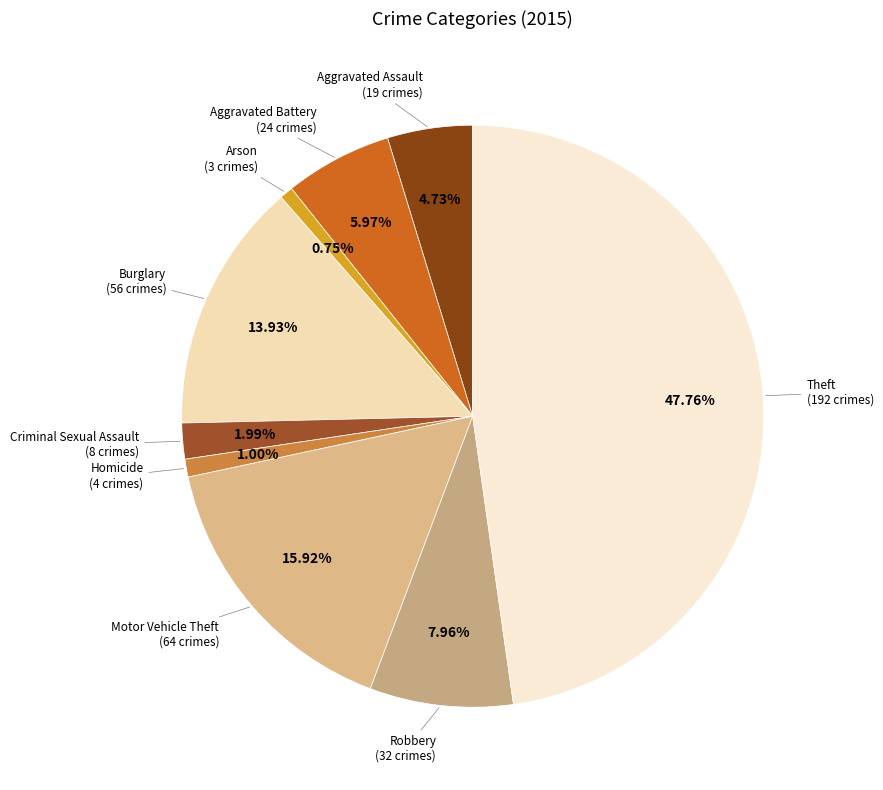

How many segments does this pie chart have?

9